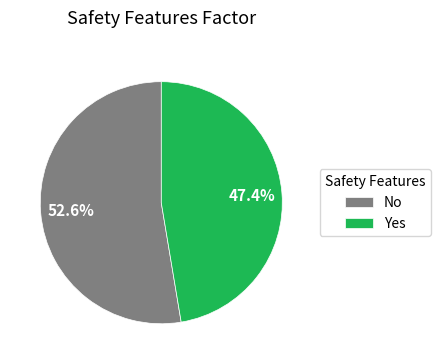

To the nearest percent, what is the difference between the No and Yes slice percentages?

5%